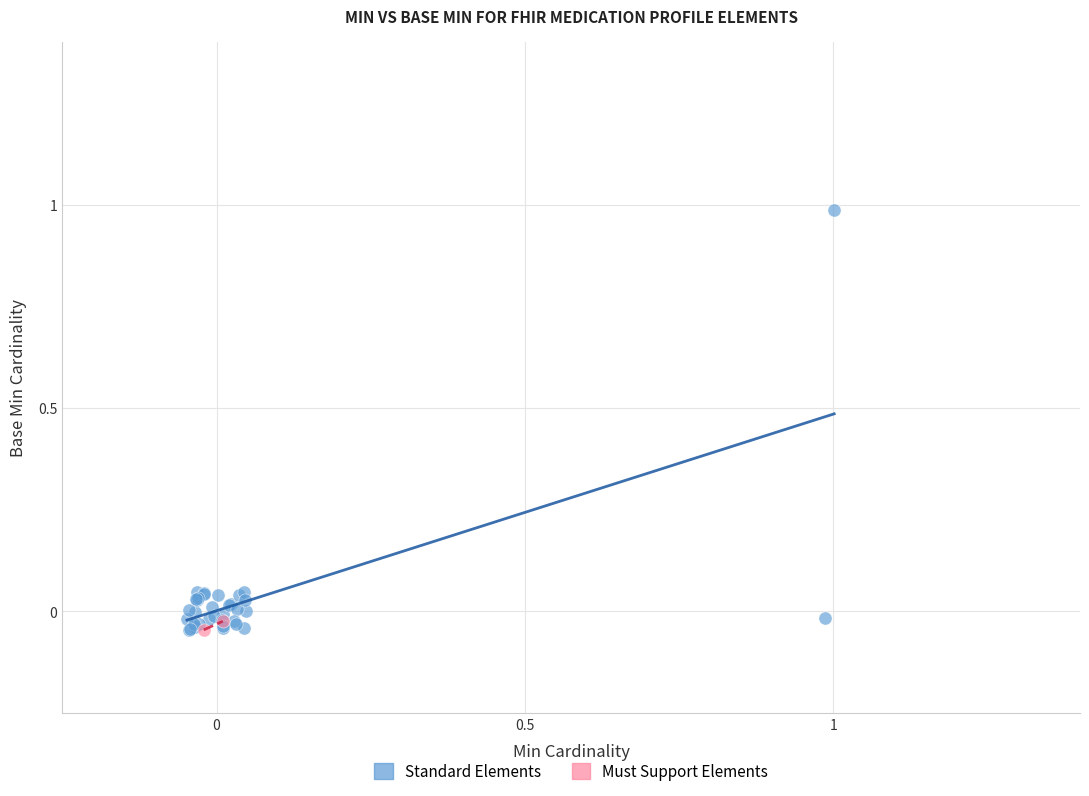

Which series has the widest spread of Y values?

Standard Elements